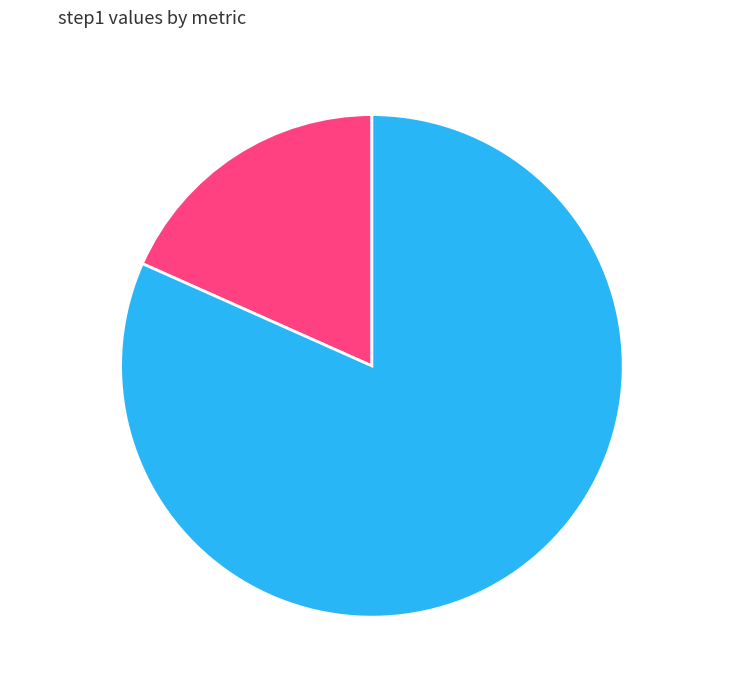

The MPAE_train_step slice represents 18% of the pie. True or false?

True